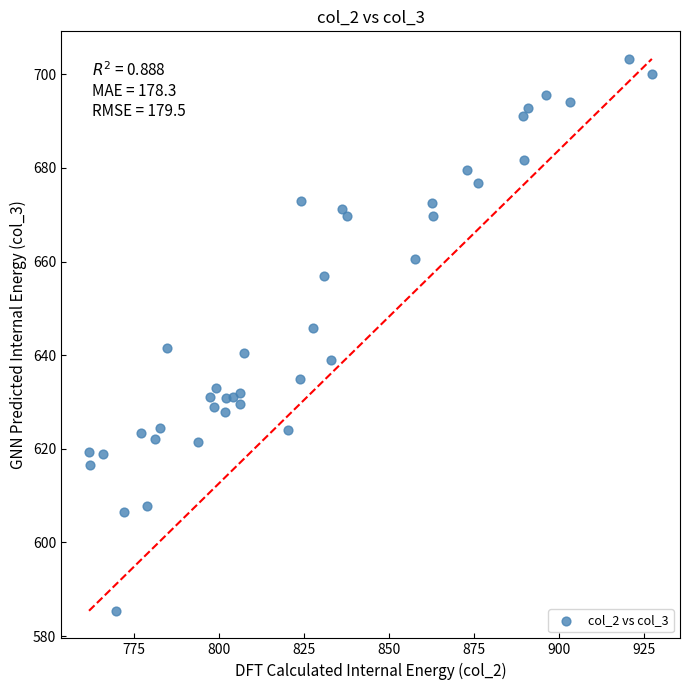

What is the range of Y values (max minus min)?

117.9